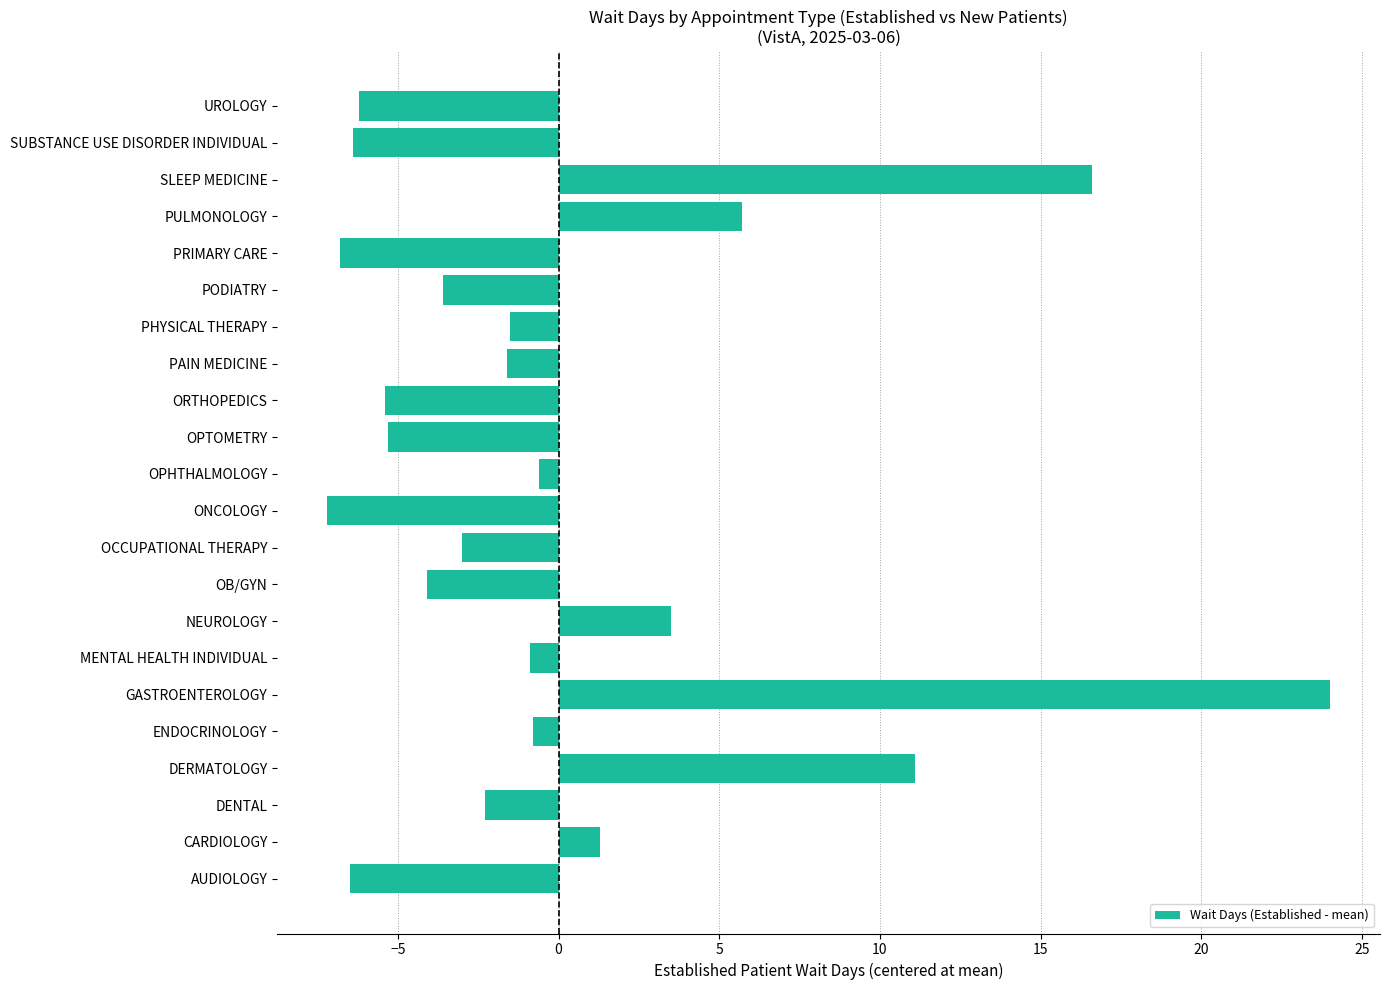

Which category has the highest value across all series?

GASTROENTEROLOGY